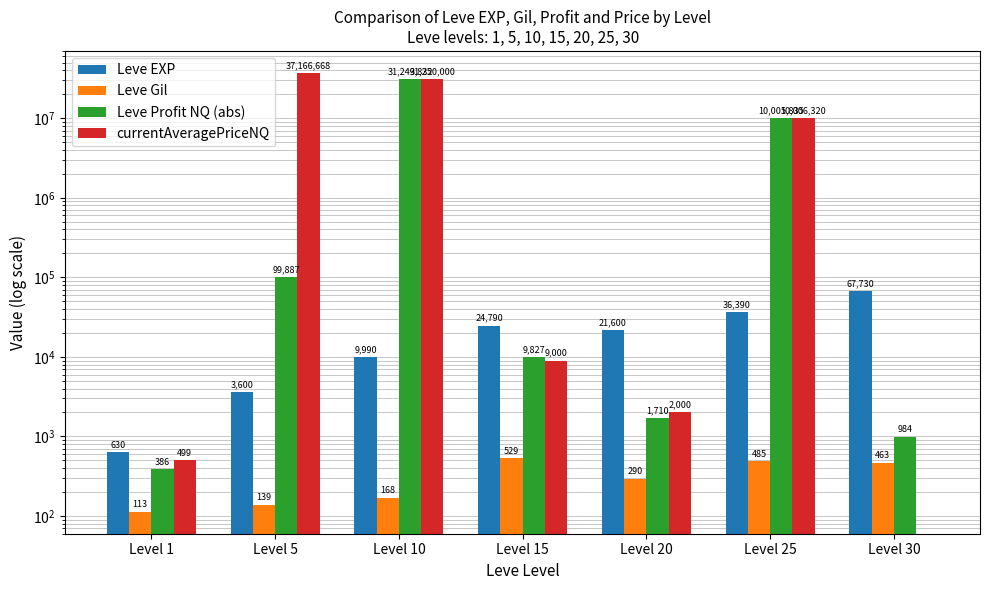

Are the bars grouped side by side (vs. stacked)?

Yes